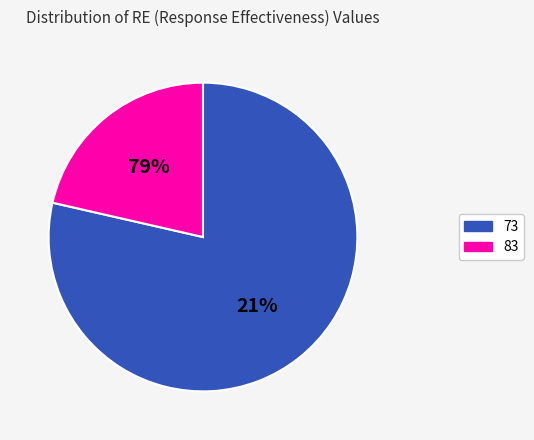

Is the sum of 19 and 11 greater than half?

No